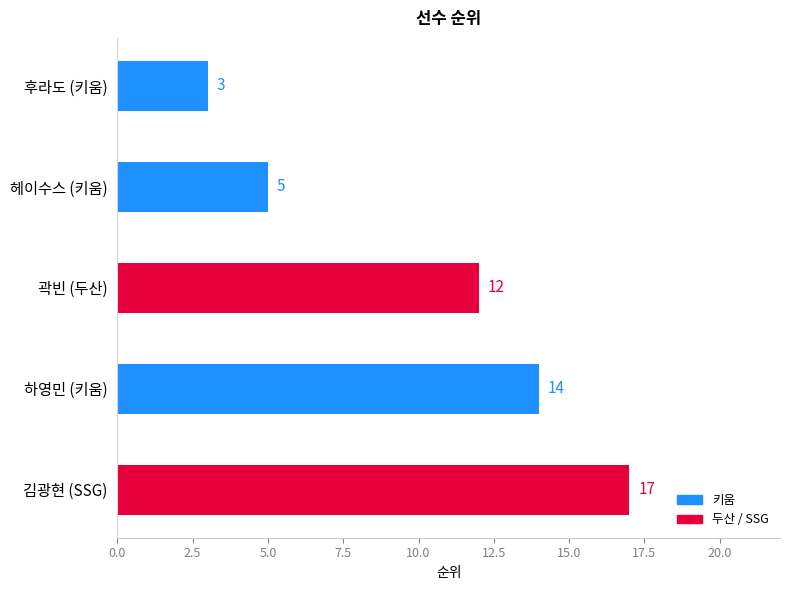

Between 김광현 (SSG) and 곽빈 (두산), which is larger?

김광현 (SSG)